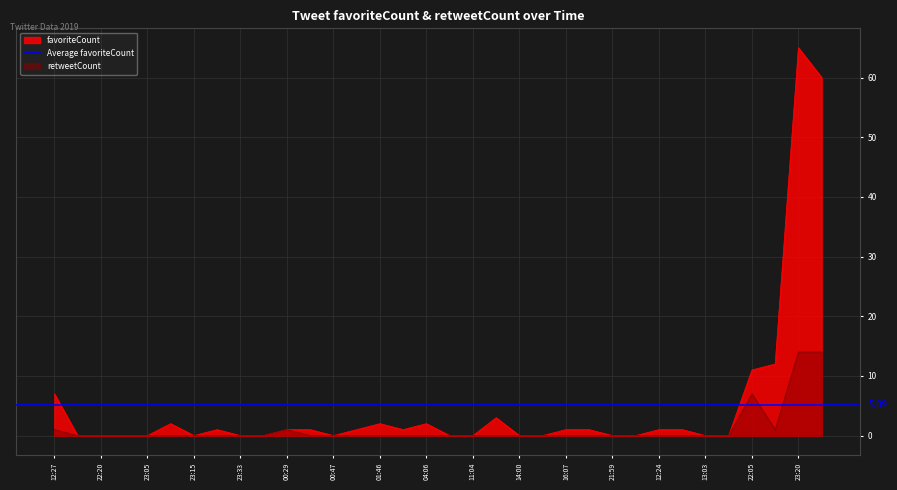

True or false: retweetCount has a value of 0 at 16:07.

True